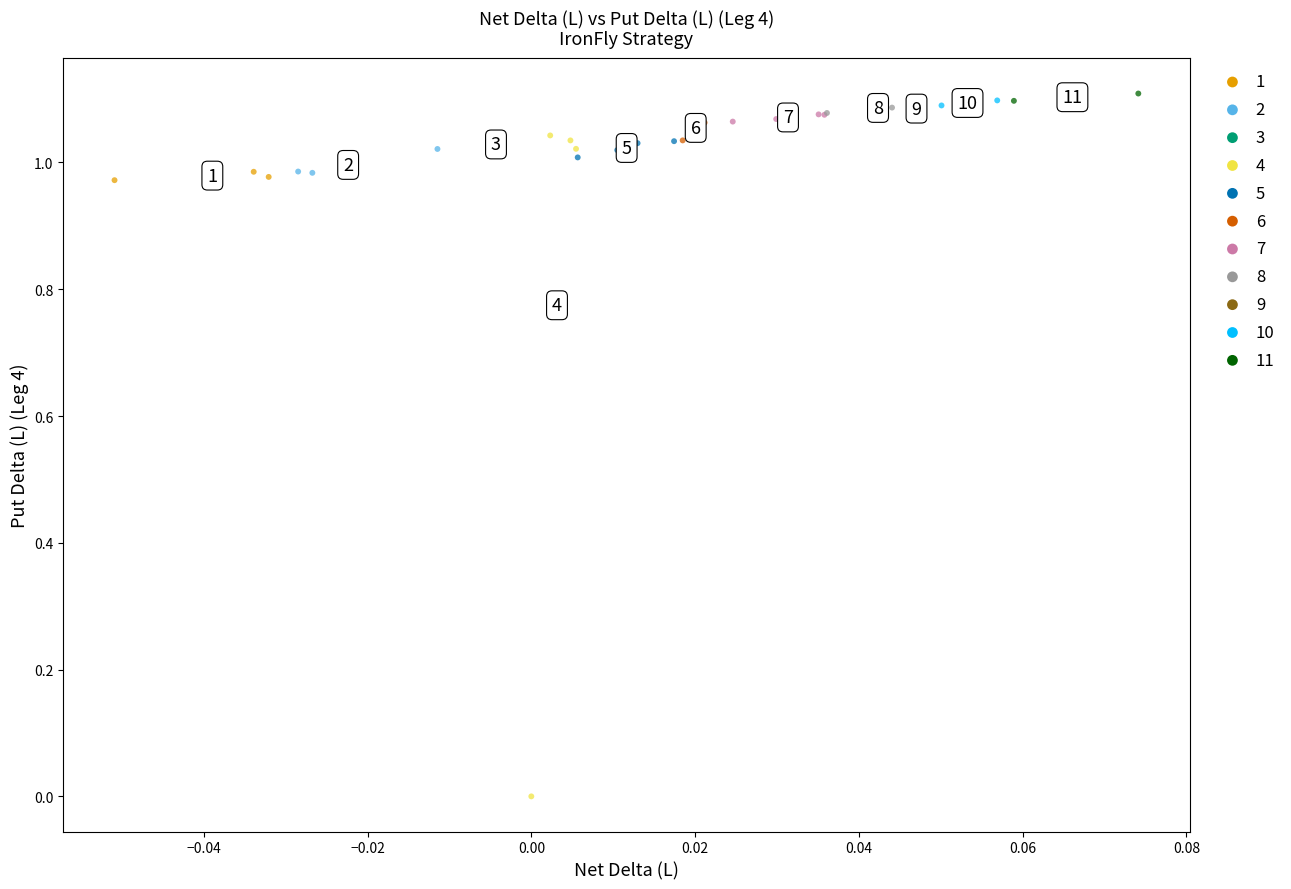

Which series reaches the minimum Y coordinate?

4